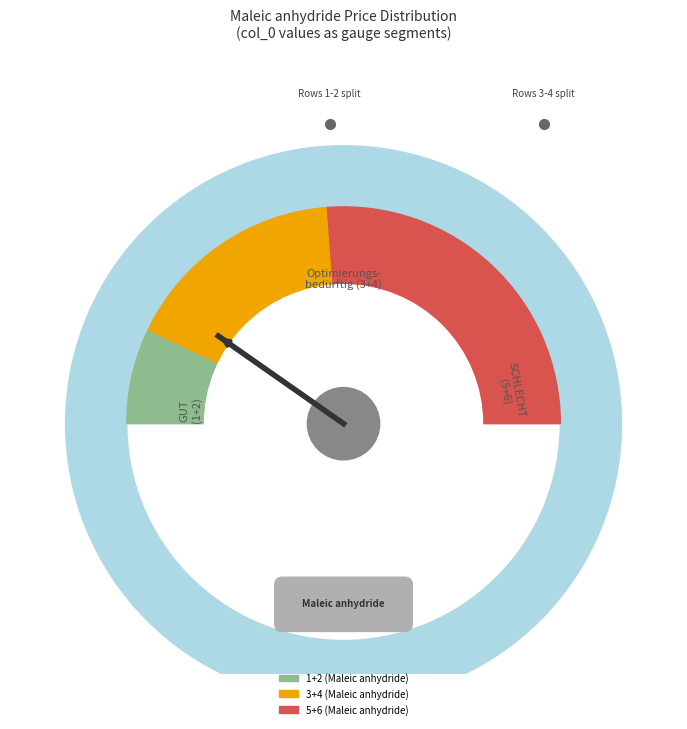

Which has a higher value, 3 or 5?

5